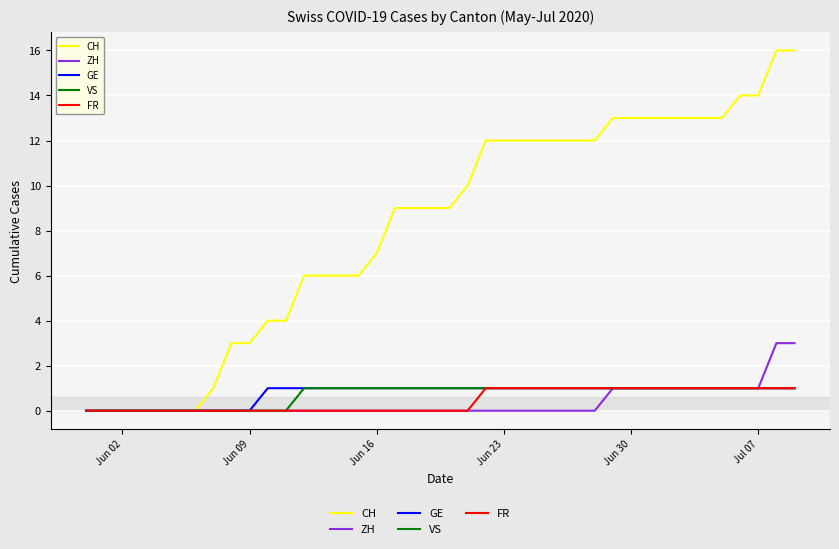

What is the highest value of the ZH series?

3